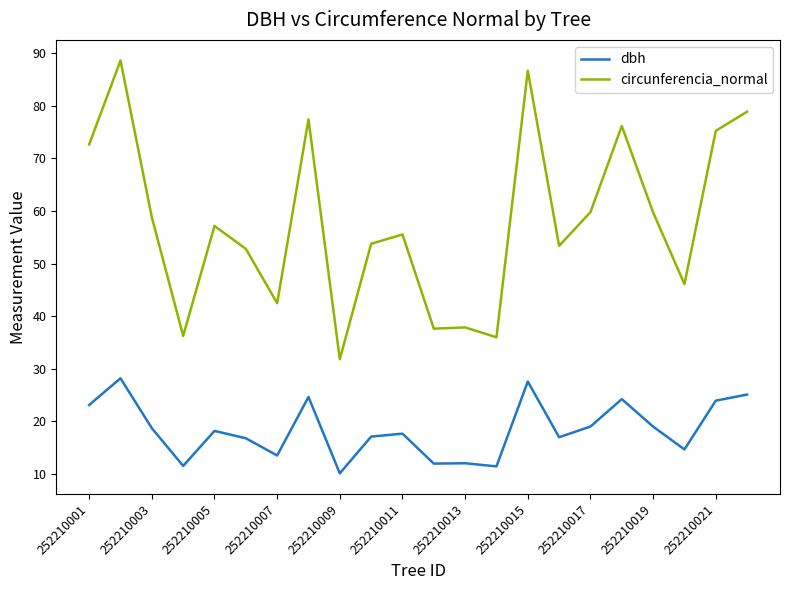

Which series has the widest spread of values?

circunferencia_normal